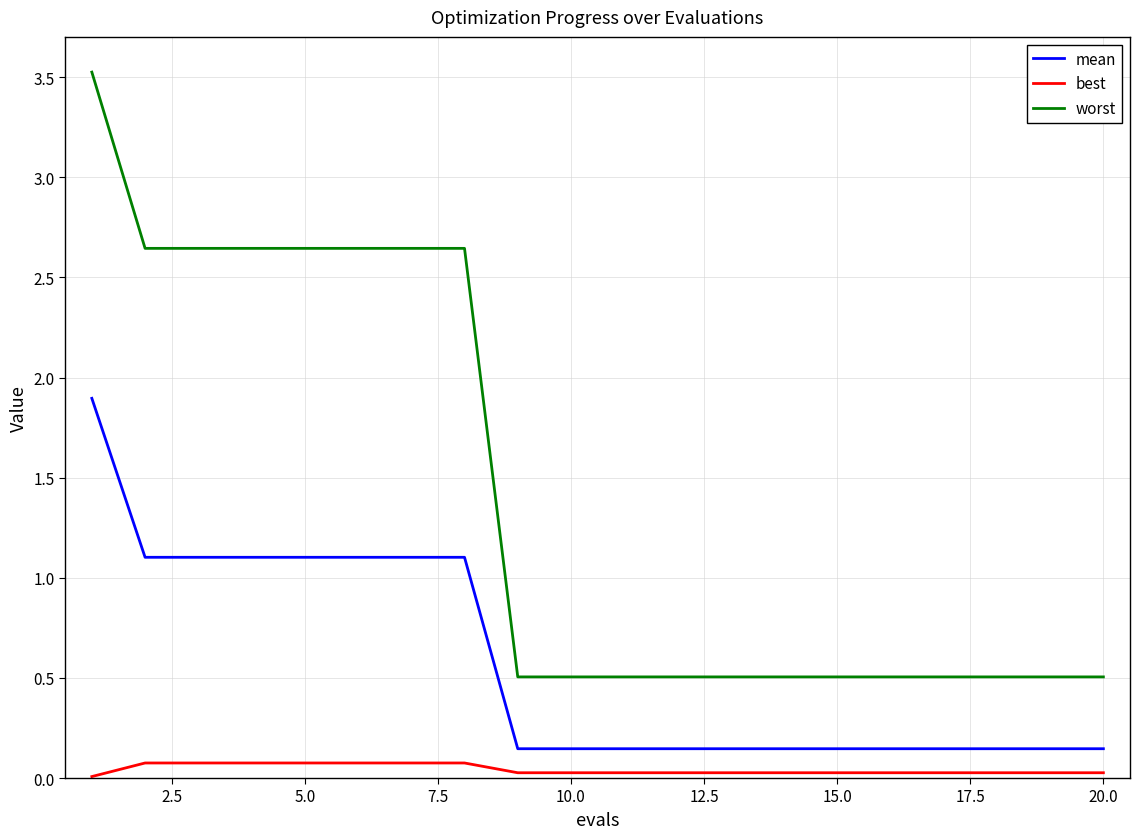

What is the difference between the maximum and minimum values in the mean series?

1.8